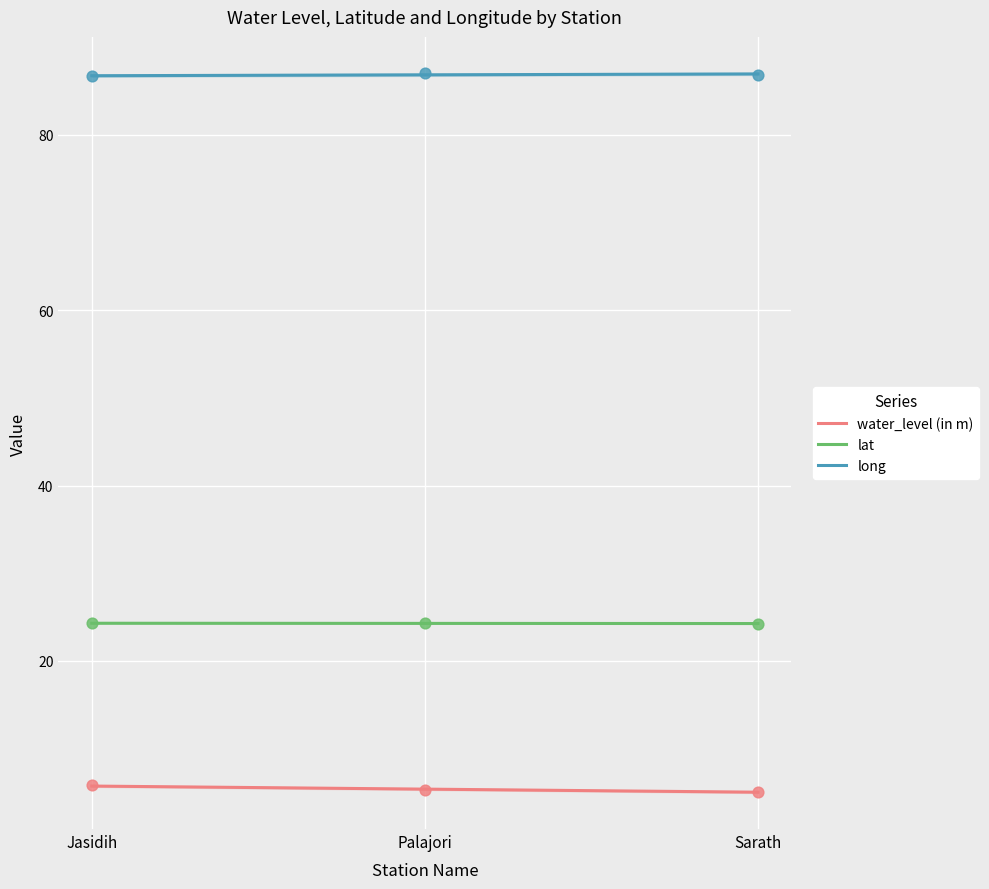

What is the total value across all series at Sarath?

116.2